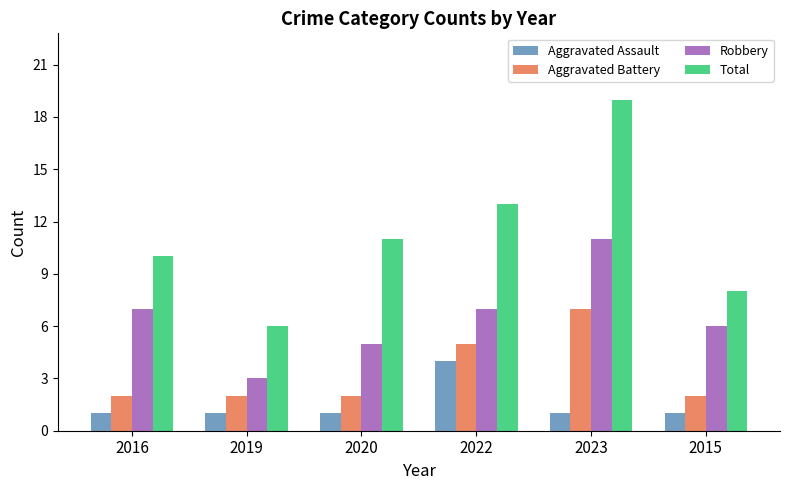

What is the lowest value of the Aggravated Battery series?

2